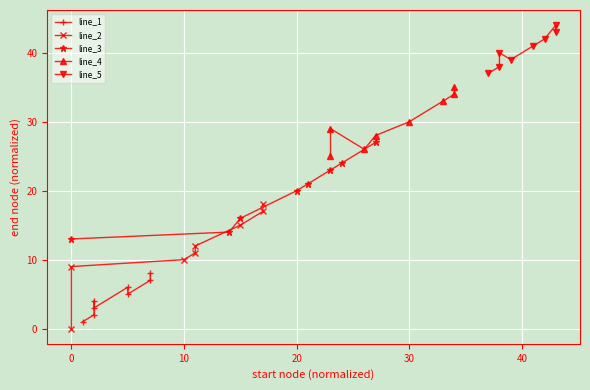

Which series has the largest range (max minus min)?

line_2